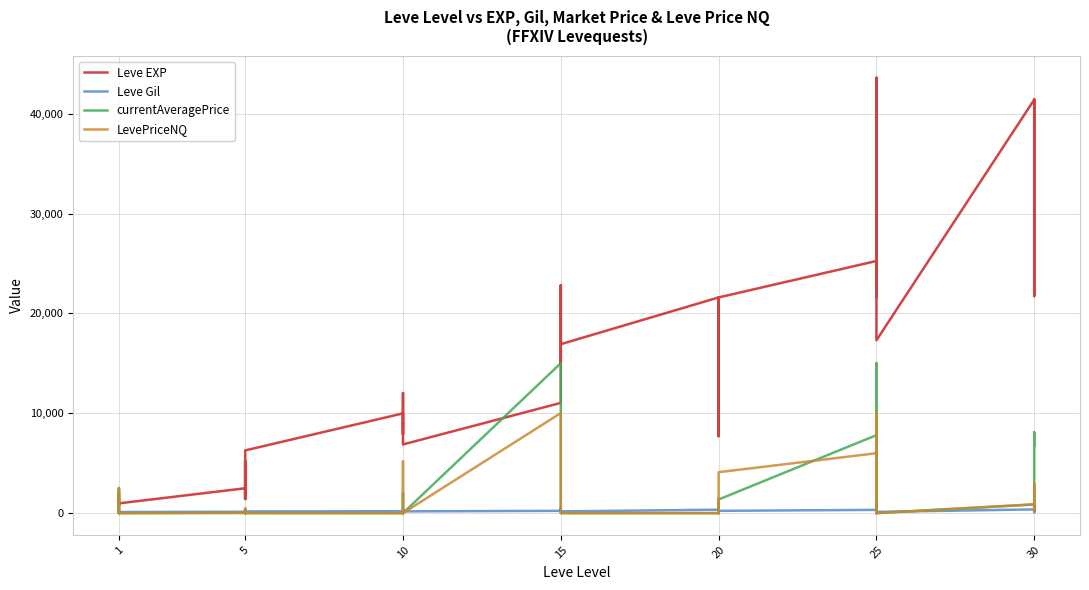

True or false: LevePriceNQ and Leve EXP intersect in this chart.

True